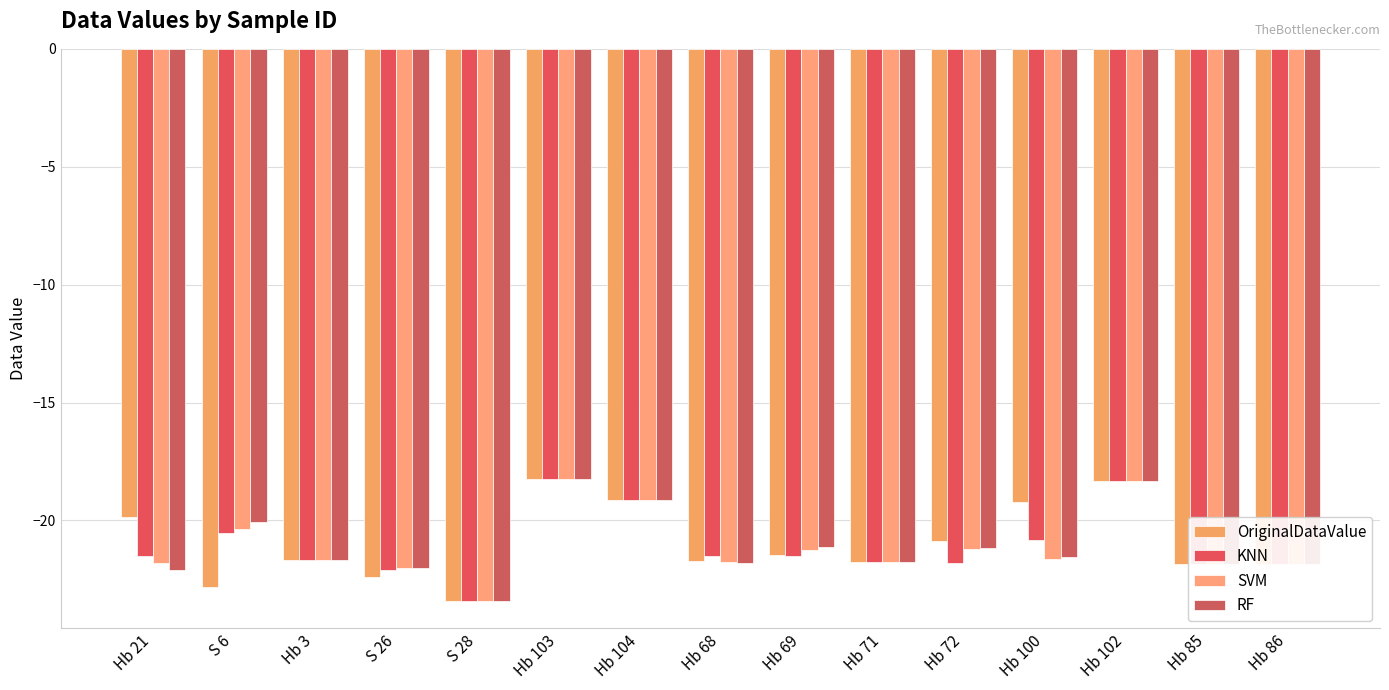

True or false: RF has a value of -21.2 at Hb 72.

True